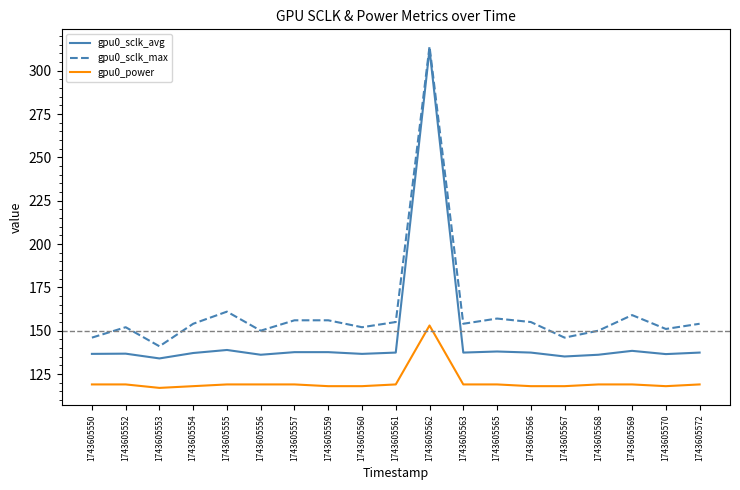

What are all the series names shown in the legend?

gpu0_sclk_avg, gpu0_sclk_max, gpu0_power